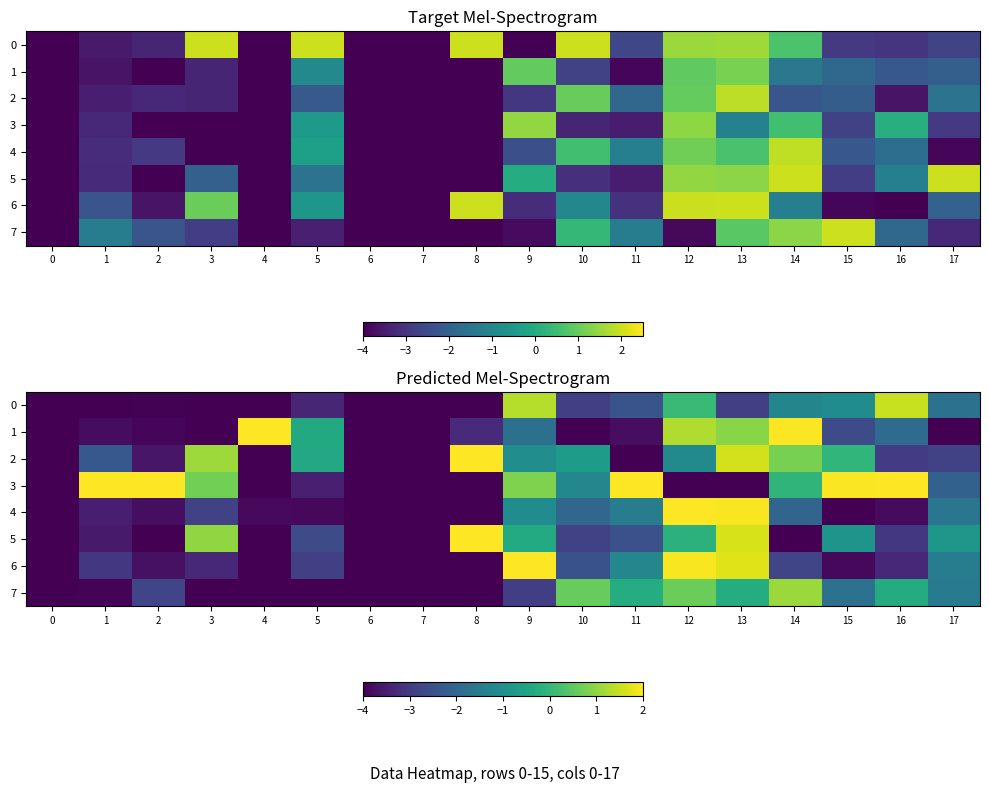

Is it true that 7 equals -4.0 at 8?

True